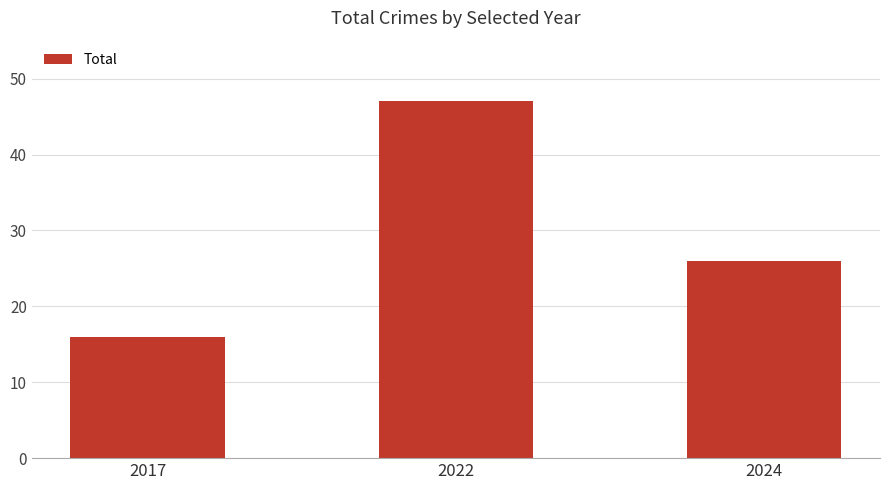

Rank the categories by value from lowest to highest.

2017, 2024, 2022